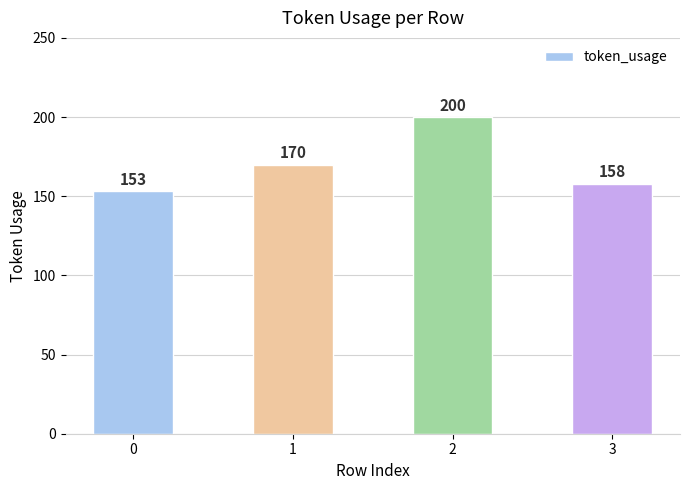

How many bars are there in total?

4